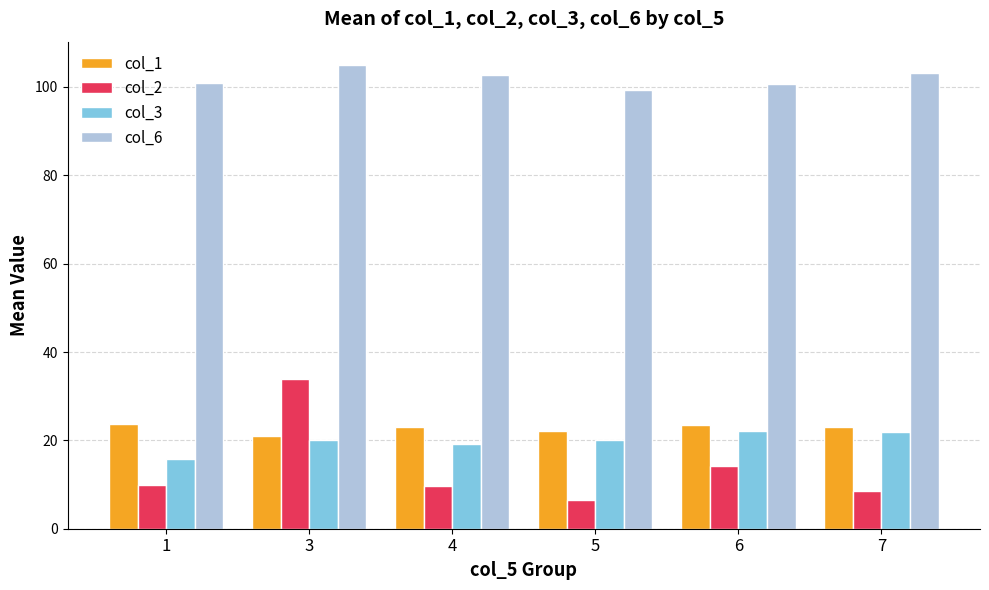

What is the total value across all series at 1?

150.0